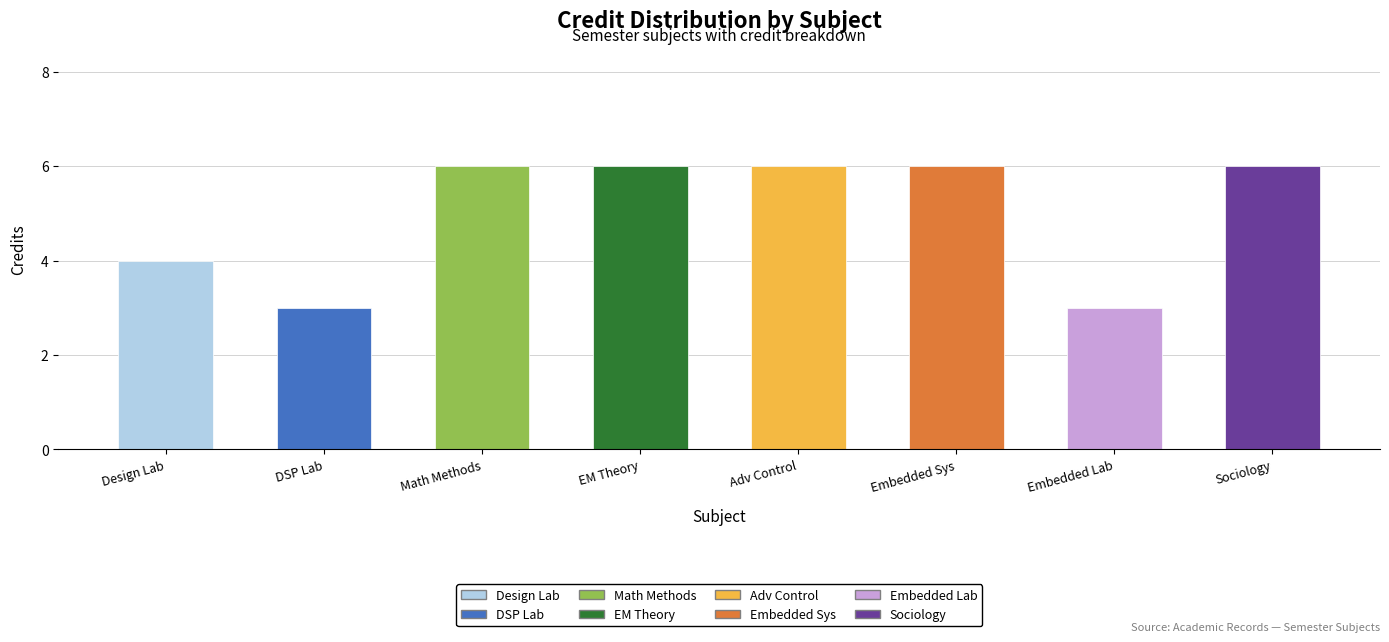

The chart shows a value of 9 at 3. True or false?

False